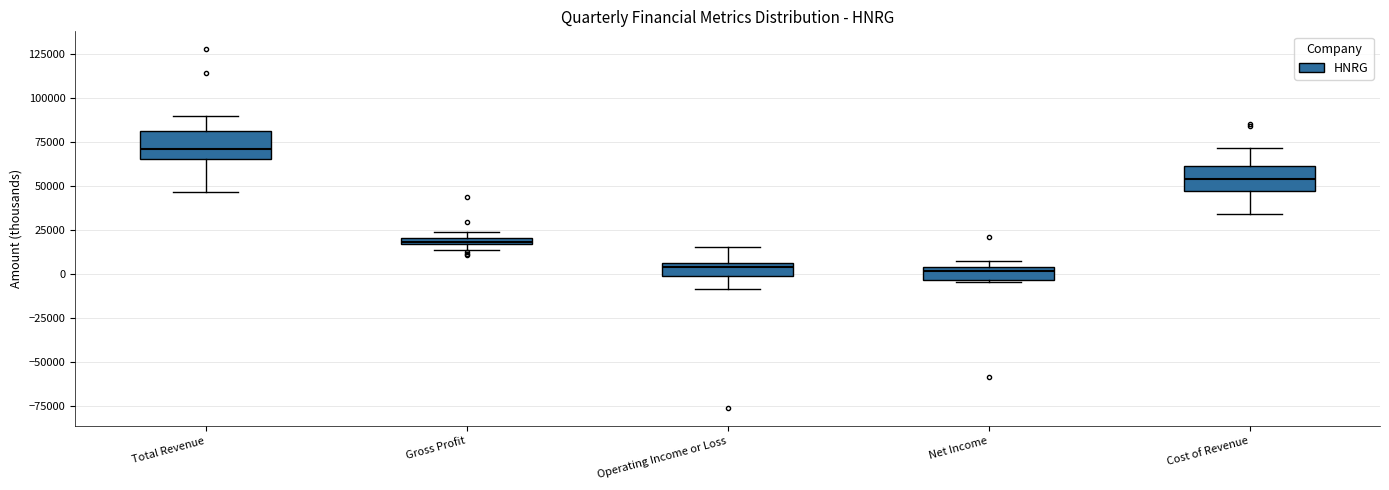

Where is the lower edge of the box for Gross Profit on the y-axis? The values are not printed on the chart, so give them approximately, as read against the axis.

15000